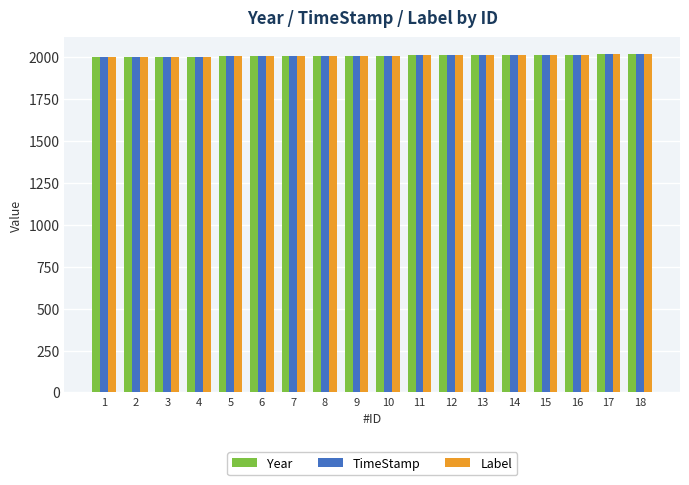

What is the smallest value displayed?

1998